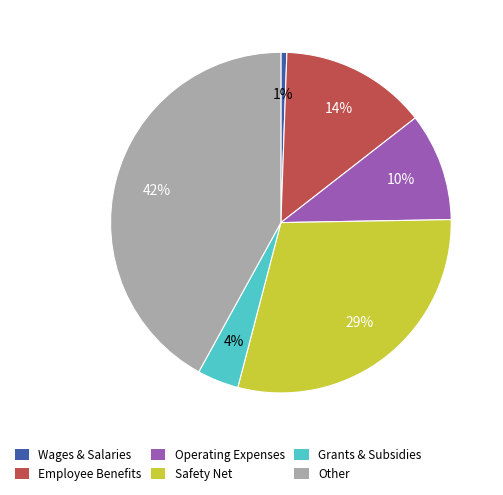

Is there any slice that represents more than half of the pie?

No